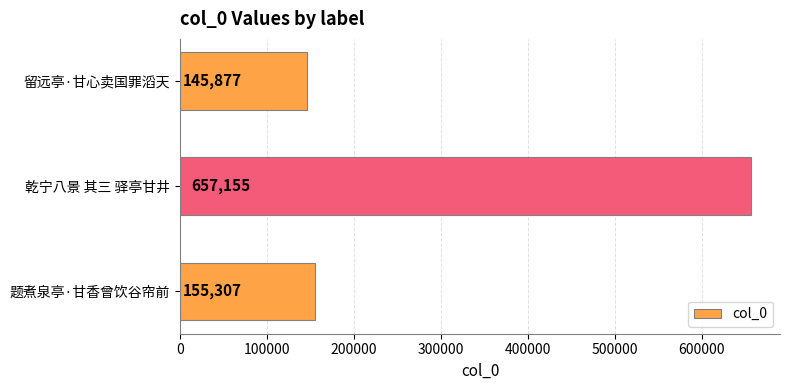

What is the sum of all values?

958339